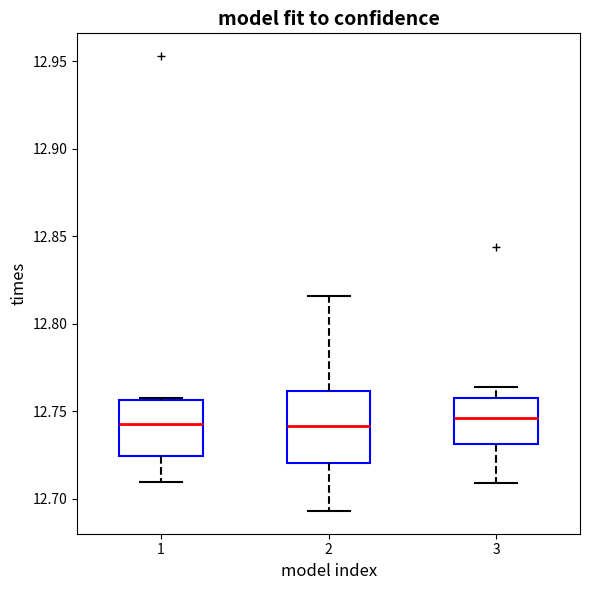

Where does the median line of the box at x = 1 sit on the y-axis? The values are not printed on the chart, so give them approximately, as read against the axis.

12.745